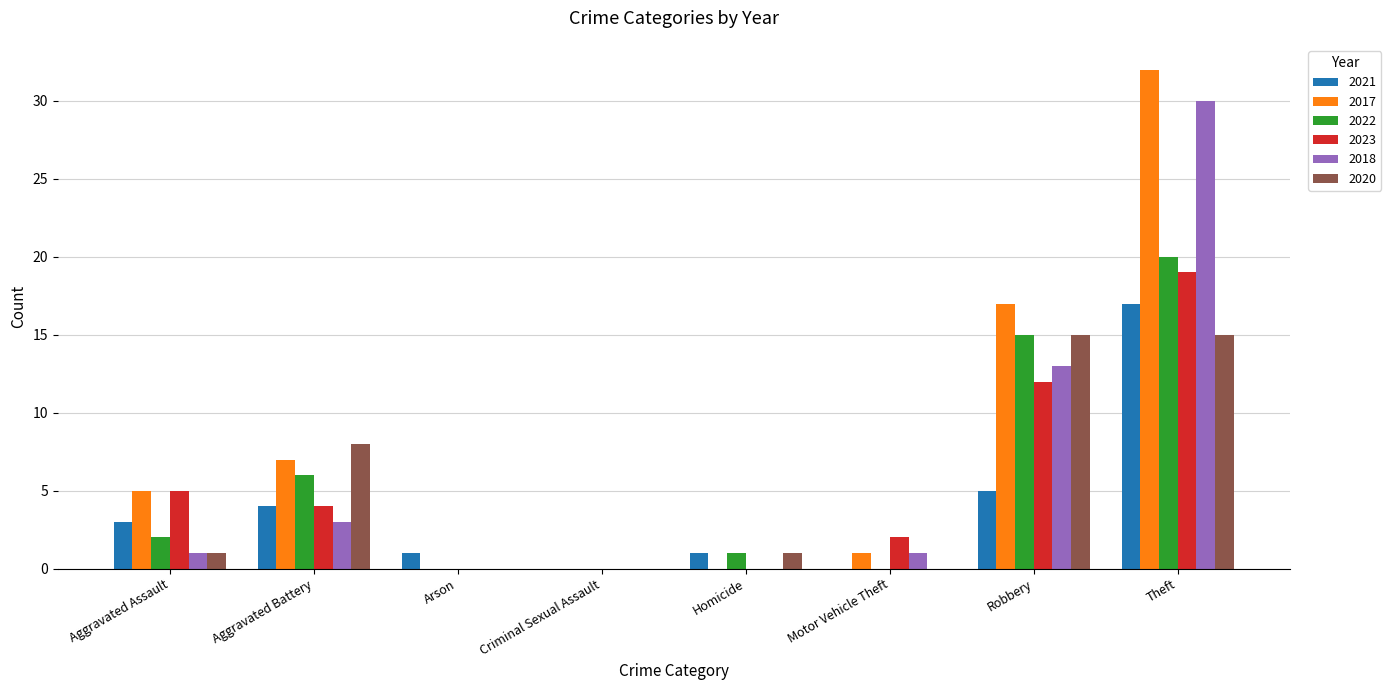

Is the value of 2021 at Motor Vehicle Theft greater than the value of 2018 at Aggravated Assault?

No